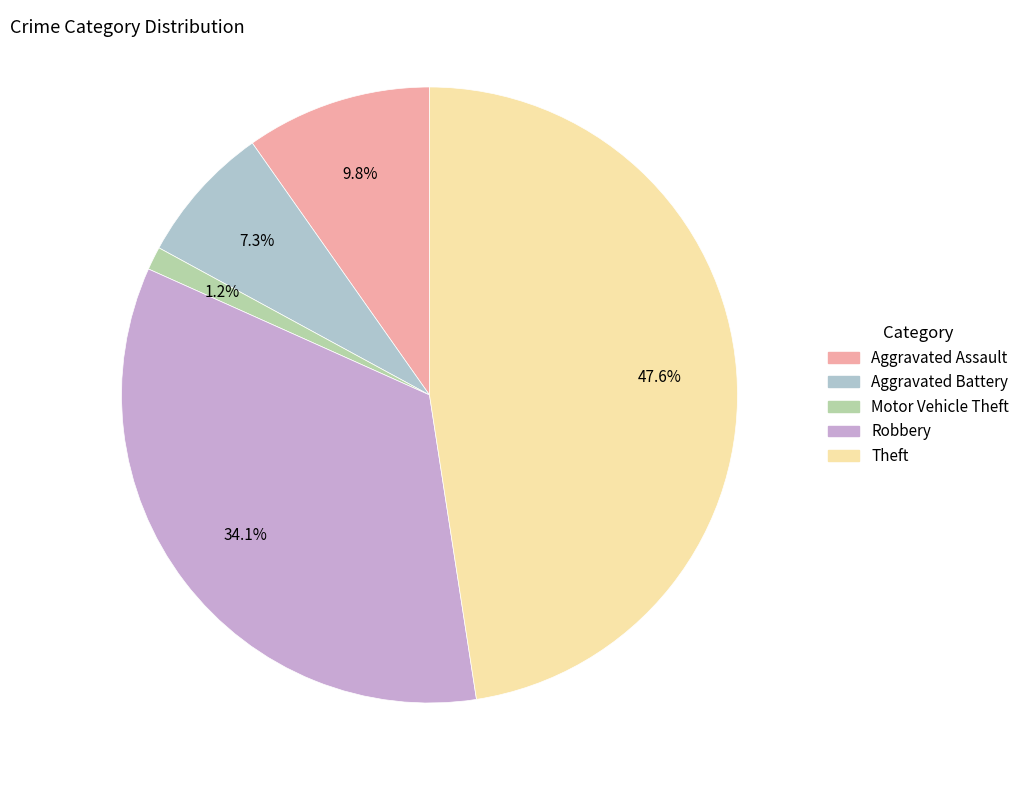

Combined, what portion of the pie is Motor Vehicle Theft and Aggravated Assault?

11.0%